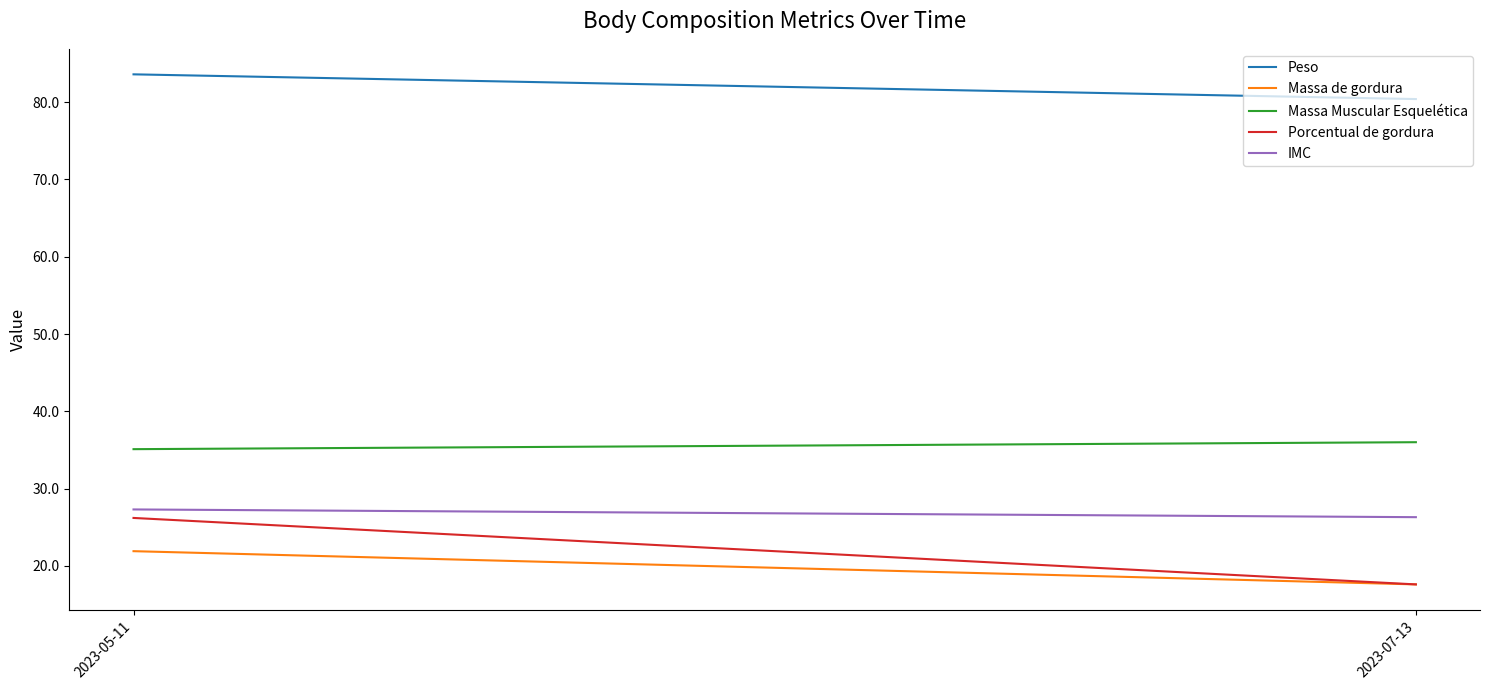

At how many categories does at least one series exceed 58?

2